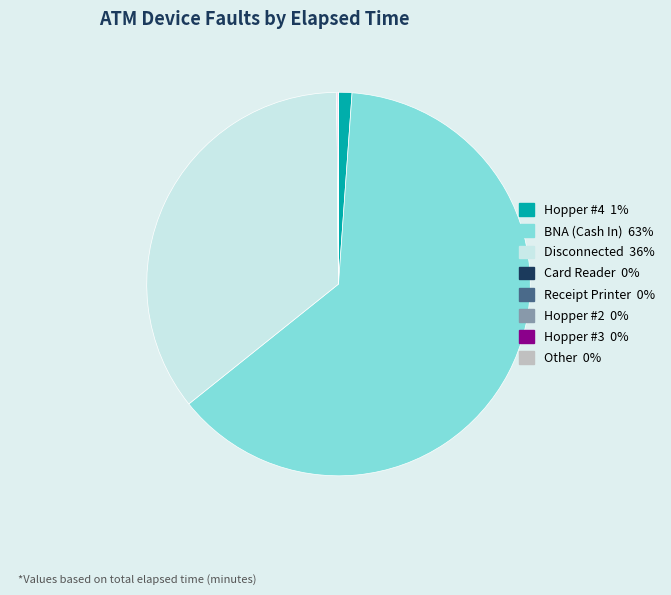

What is the largest slice in the pie chart?

BNA (Cash In)